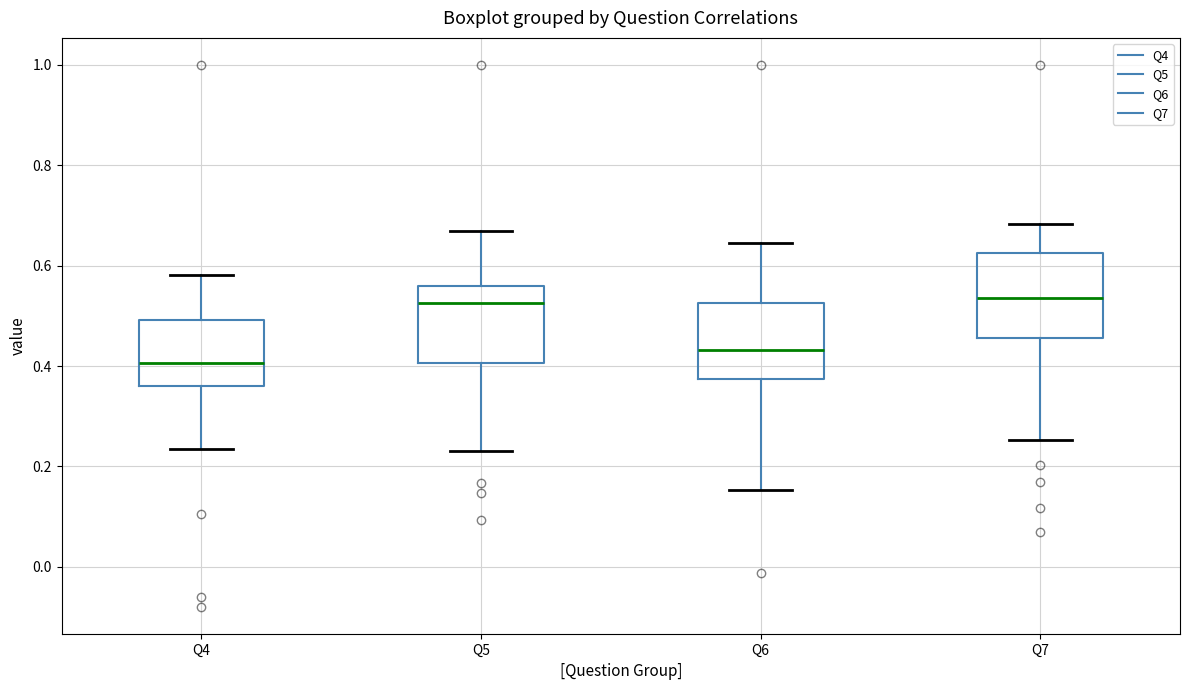

Where does the median line of the box for Q6 sit on the y-axis? The values are not printed on the chart, so give them approximately, as read against the axis.

0.44